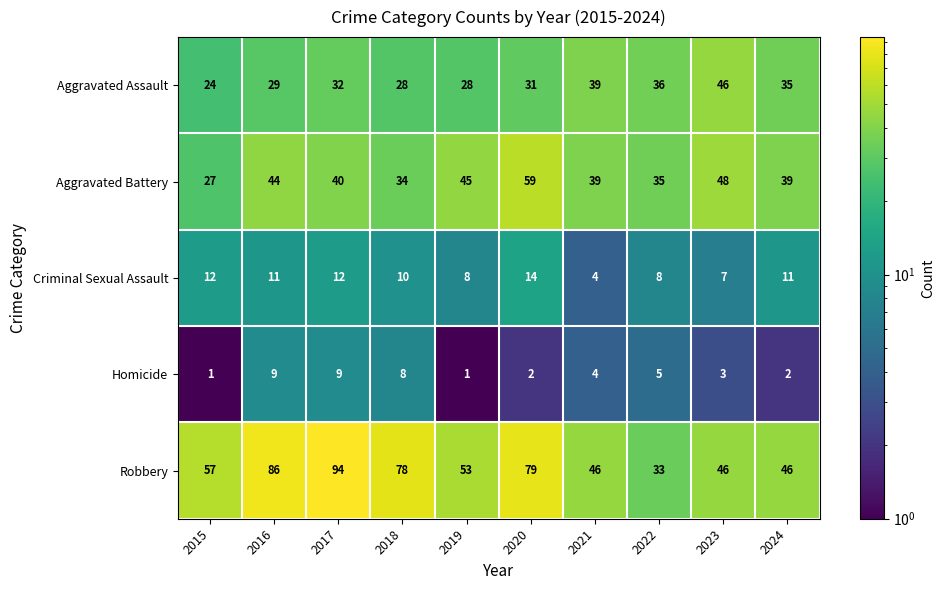

Count the Homicide values in the range 2 to 8.

6